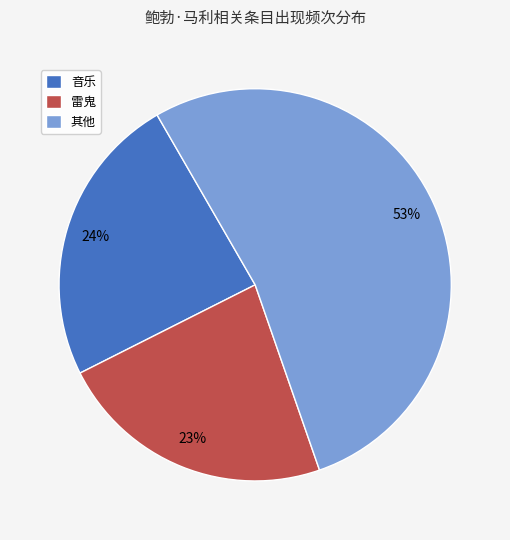

The 雷鬼 slice represents 23% of the pie. True or false?

True